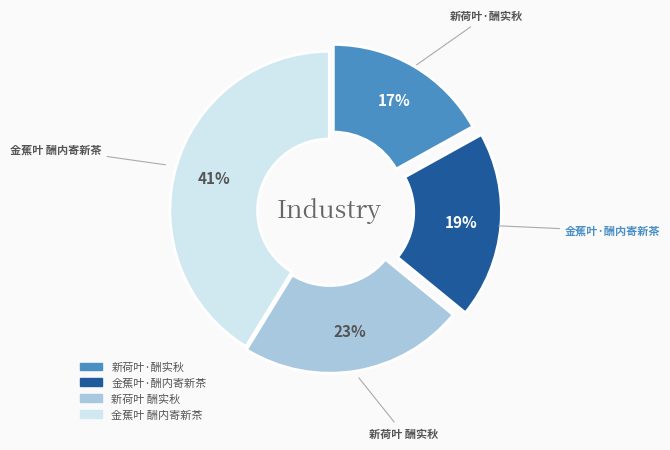

Which has a higher value, 新荷叶 酬实秋 or 金蕉叶 酬内寄新茶?

金蕉叶 酬内寄新茶